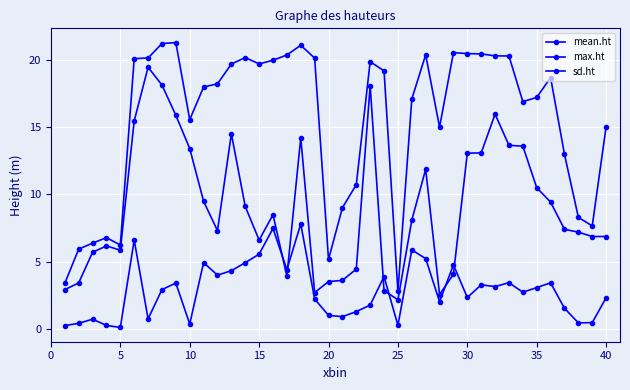

At which category does sd.ht reach its first local valley?

5